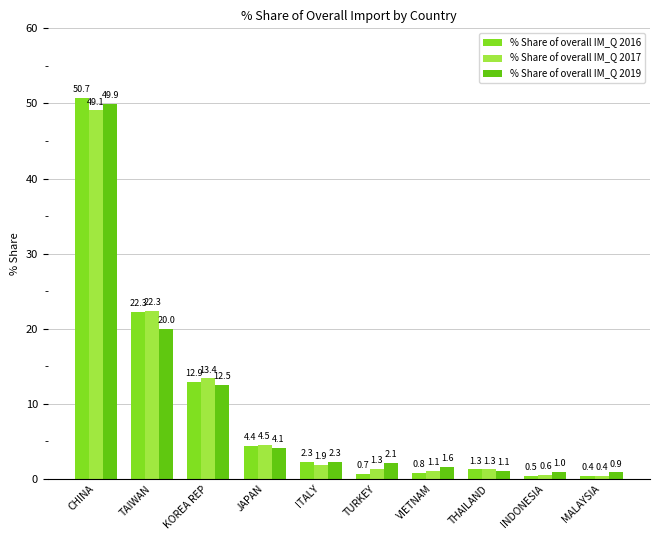

How many data points does each series have?

10